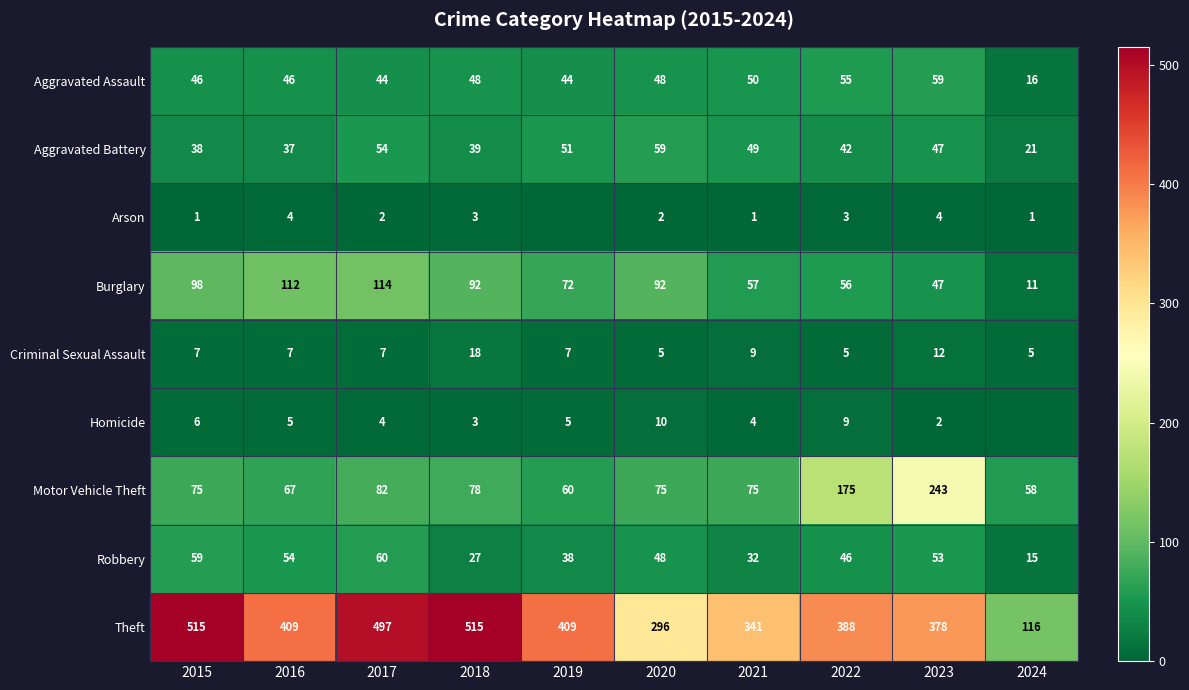

Read the Aggravated Assault value at 2016.

46